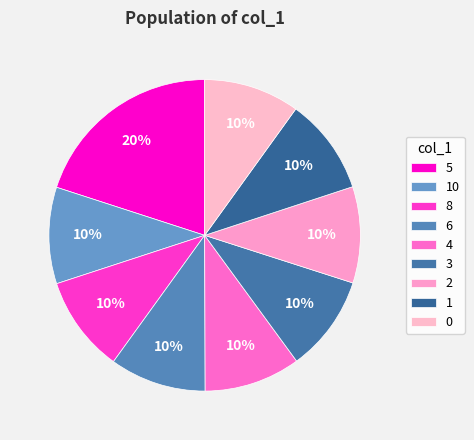

How many slices are in this pie chart?

9